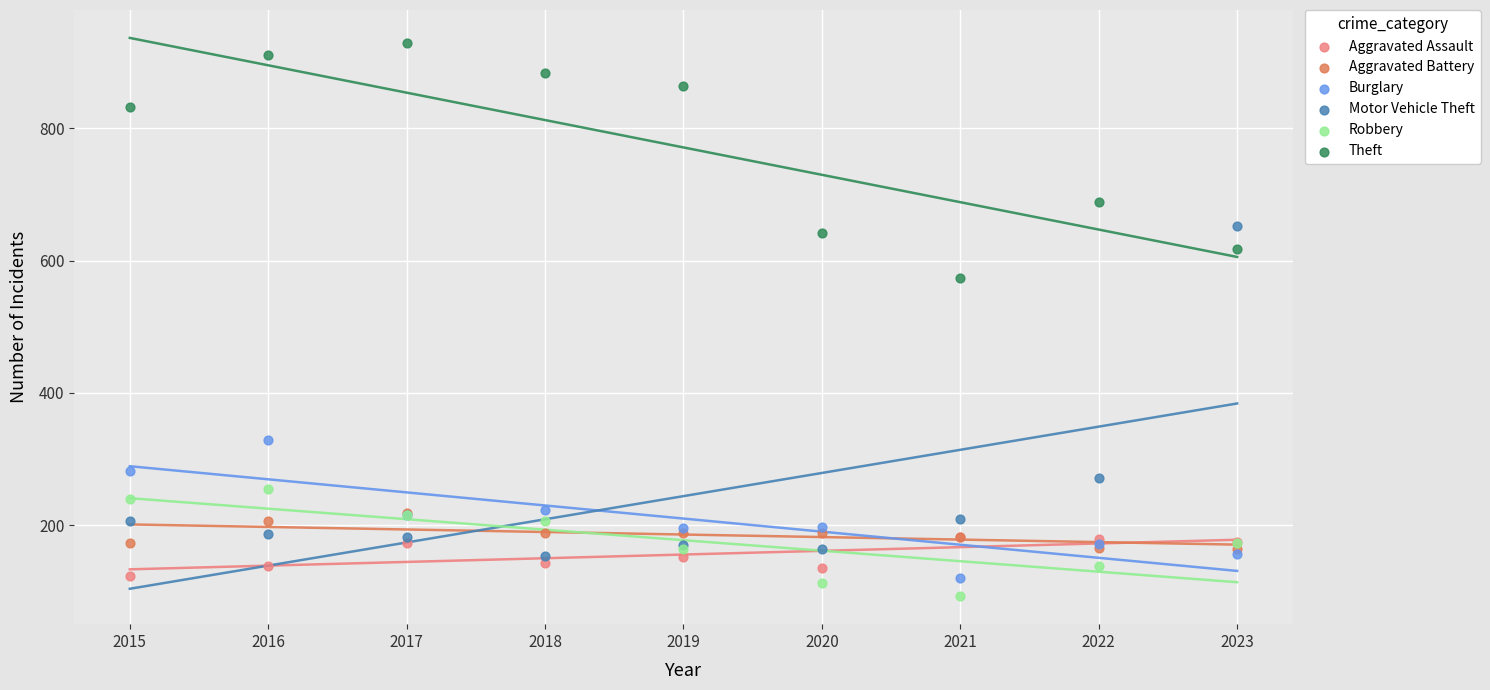

In the Theft series, what Y value is closest to 751?

688